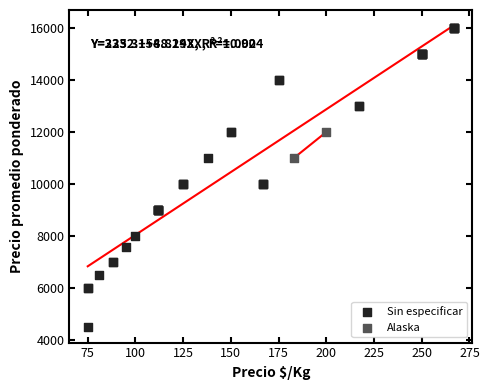

What are all the series names shown in the legend?

Sin especificar, Alaska